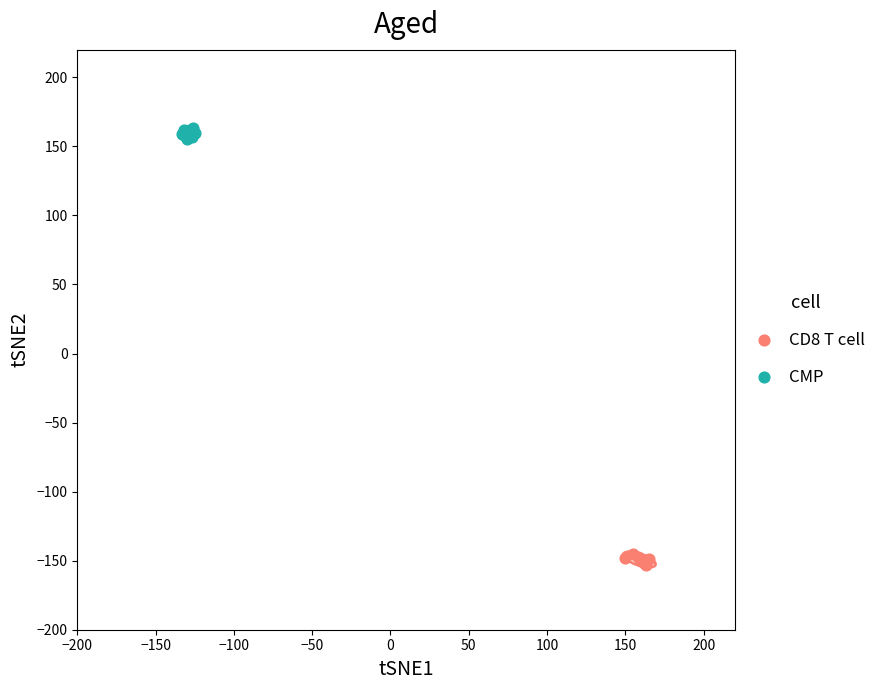

What are all the series names shown in the legend?

CD8 T cell, CMP